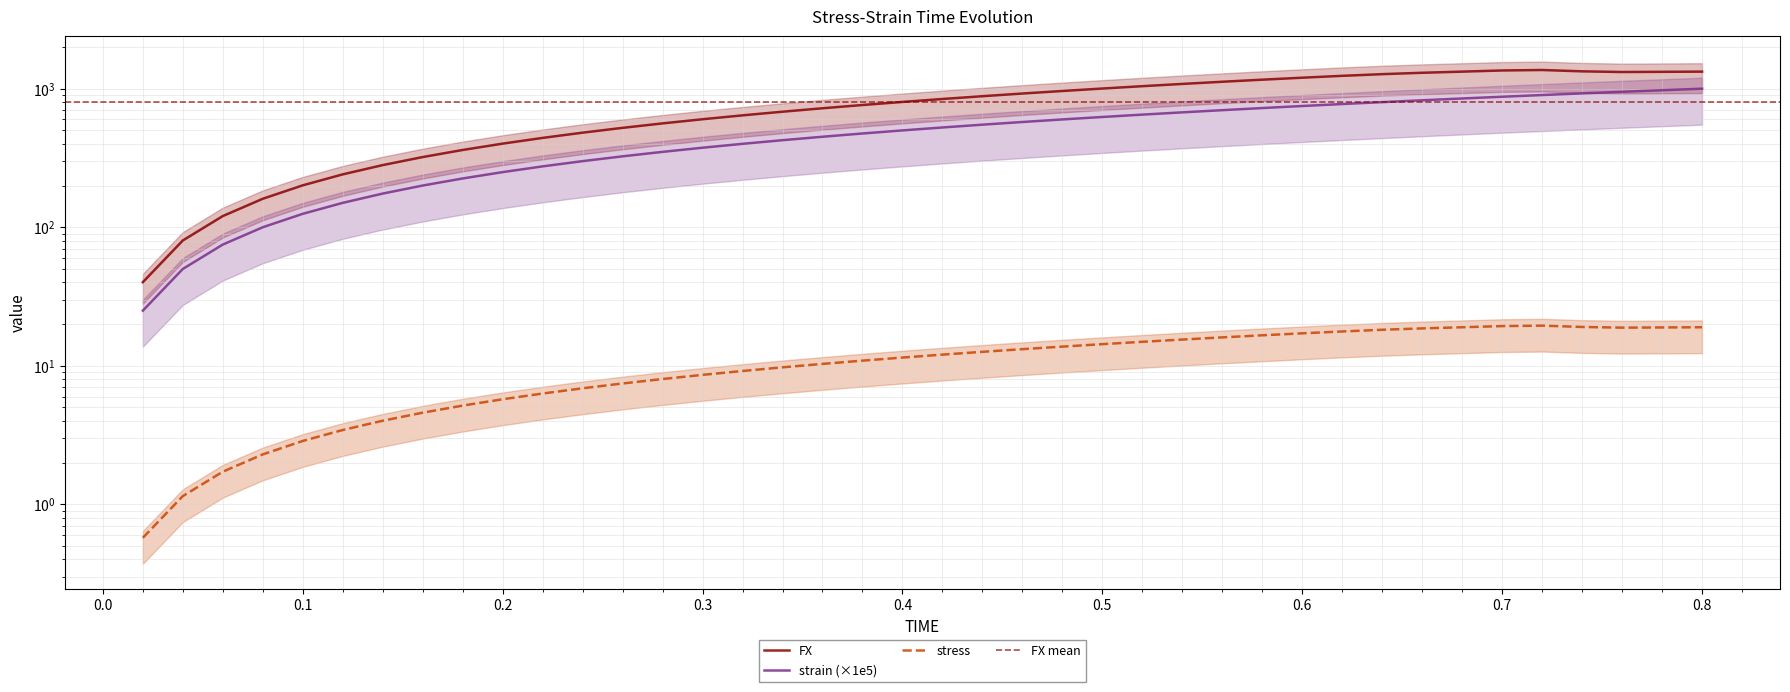

Reading left to right, what are all the values shown in this chart?

FX: 40.1	80.3	120.4	160.5	200.7	240.8	280.9	321.1	361.2	401.3	441.5	481.6	521.7	561.9	602.0	642.1	682.3	722.4	762.5	802.6	842.7	882.8	922.8	962.8	1002.8	1042.8	1082.7	1122.4	1161.8	1200.6	1238.5	1273.7	1303.0	1328.2	1354.0	1364.5	1334.6	1319.6	1323.7	1328.3
strain: 25.0	50.0	75.0	100.0	125.0	150.0	175.0	200.0	225.0	250.0	275.0	300.0	325.0	350.0	375.0	400.0	425.0	450.0	475.0	500.0	525.0	550.0	575.0	600.0	625.0	650.0	675.0	700.0	725.0	750.0	775.0	800.0	825.0	850.0	875.0	900.0	925.0	950.0	975.0	1000.0
stress: 0.6	1.1	1.7	2.3	2.9	3.4	4.0	4.6	5.2	5.7	6.3	6.9	7.5	8.0	8.6	9.2	9.7	10.3	10.9	11.5	12.0	12.6	13.2	13.8	14.3	14.9	15.5	16.0	16.6	17.2	17.7	18.2	18.6	19.0	19.3	19.5	19.1	18.9	18.9	19.0